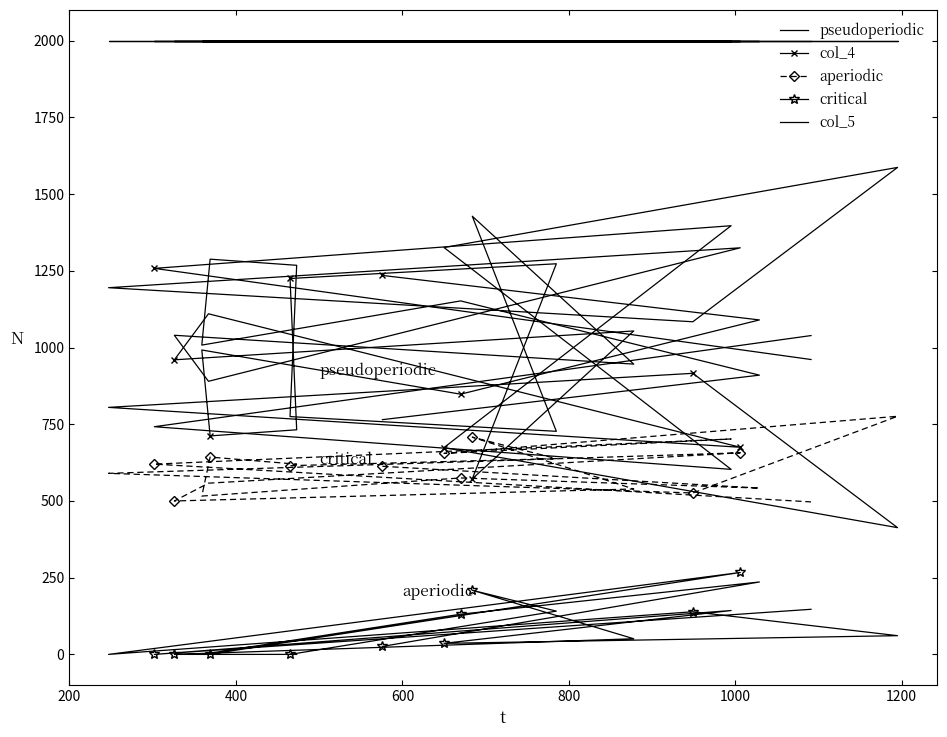

What is the value of the col_5 point at the 9th from the left?

2000